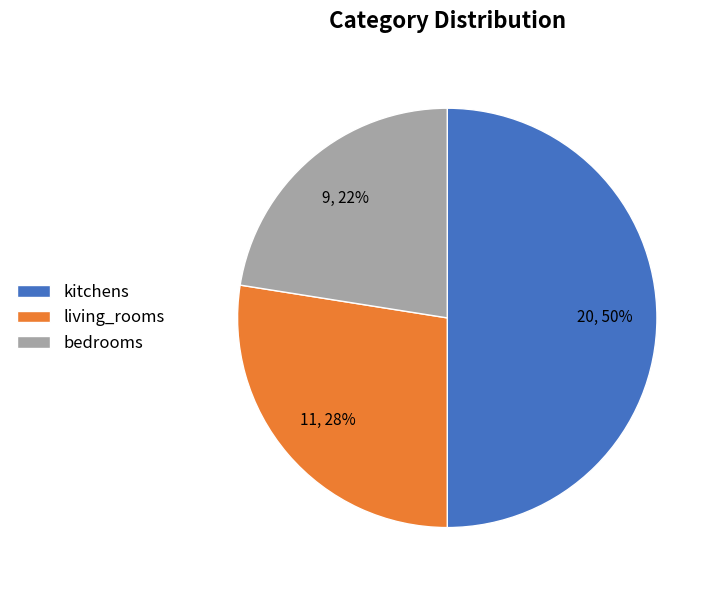

To the nearest percent, what is the combined percentage of bedrooms and living_rooms?

50%